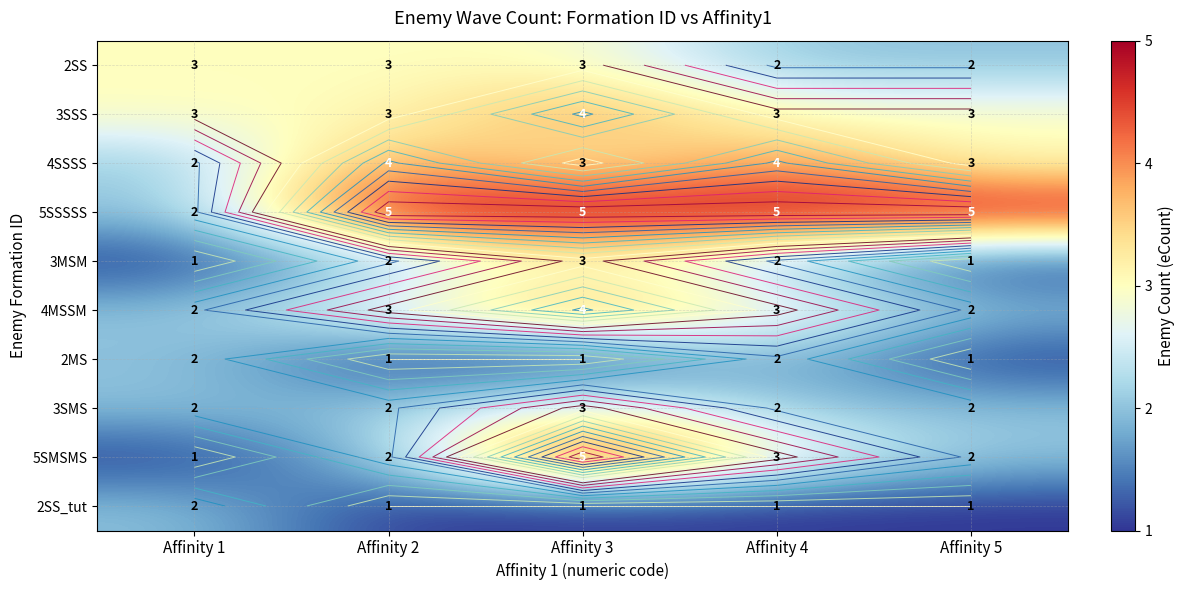

What value does the 5SSSSS series have at Affinity 4?

5